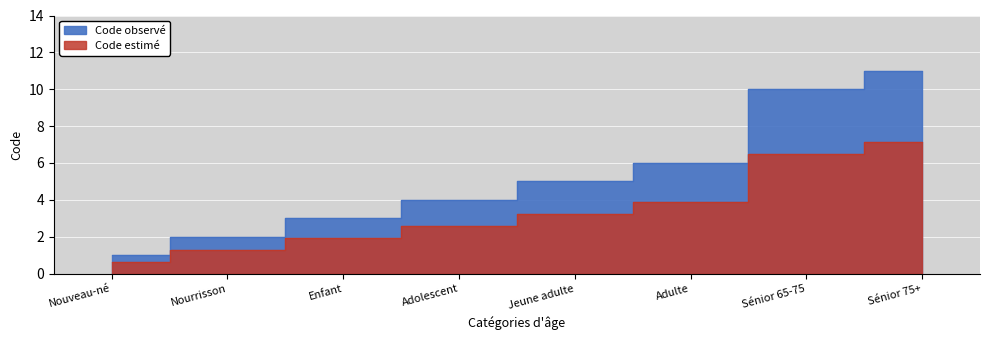

Where is Code (observé) nearest to the value 6?

Adulte